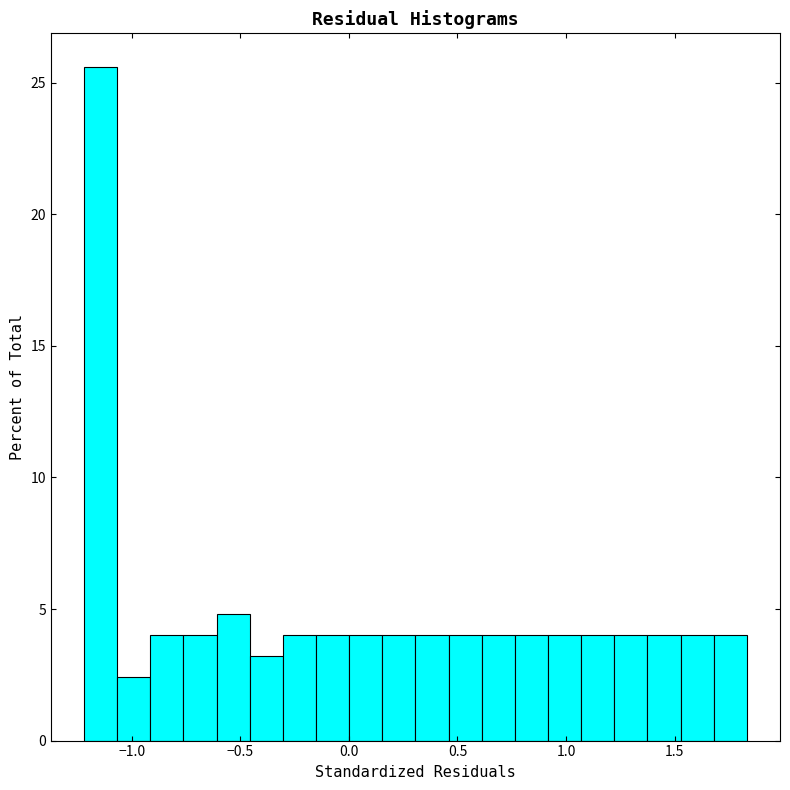

Read against the x-axis, roughly where is the centre of the tallest bar?

-1.15